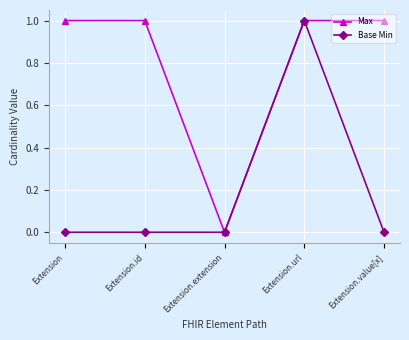

What is the label of the 4th point from the left?

Extension.url